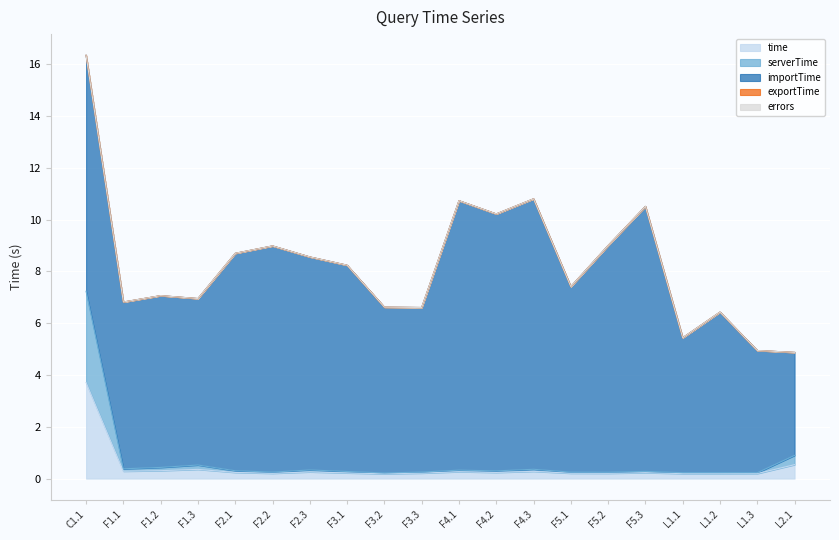

How many lines are shown in the chart?

5